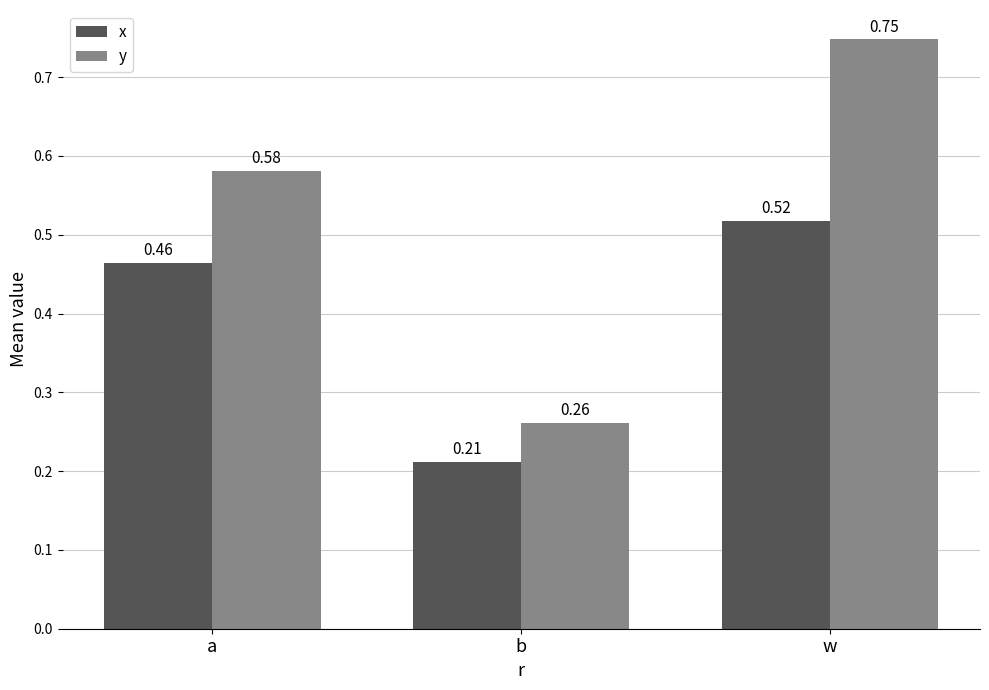

Which category has the highest value across all series?

w